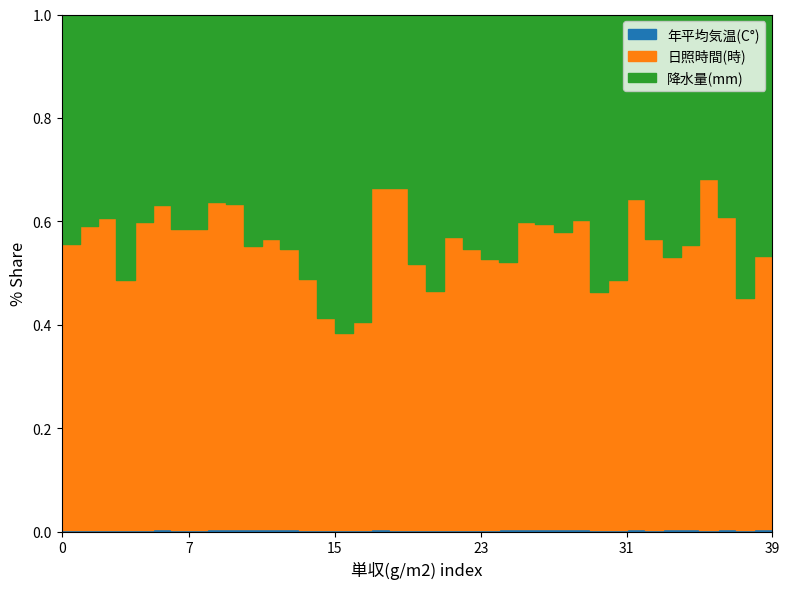

Does the chart display data point markers on the line(s)?

No